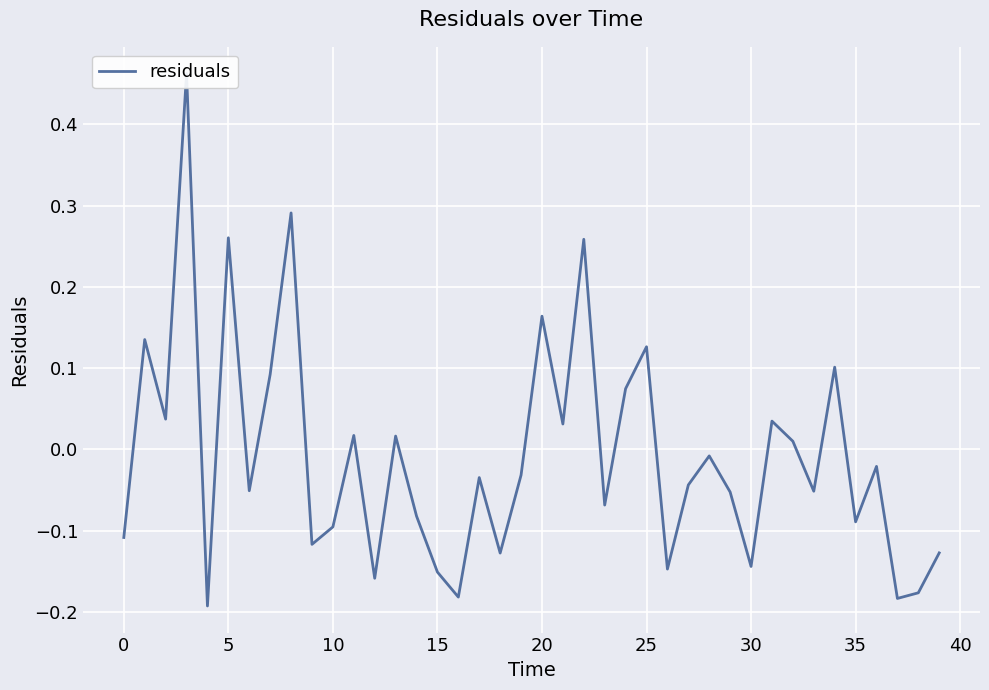

What is the sum of the values at 5 and 30?

0.1